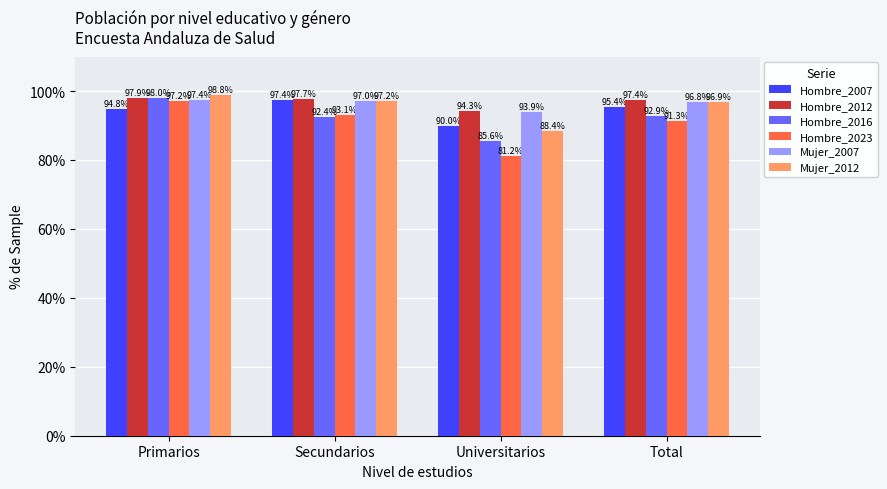

Which series has the largest total across all categories?

Hombre_2012